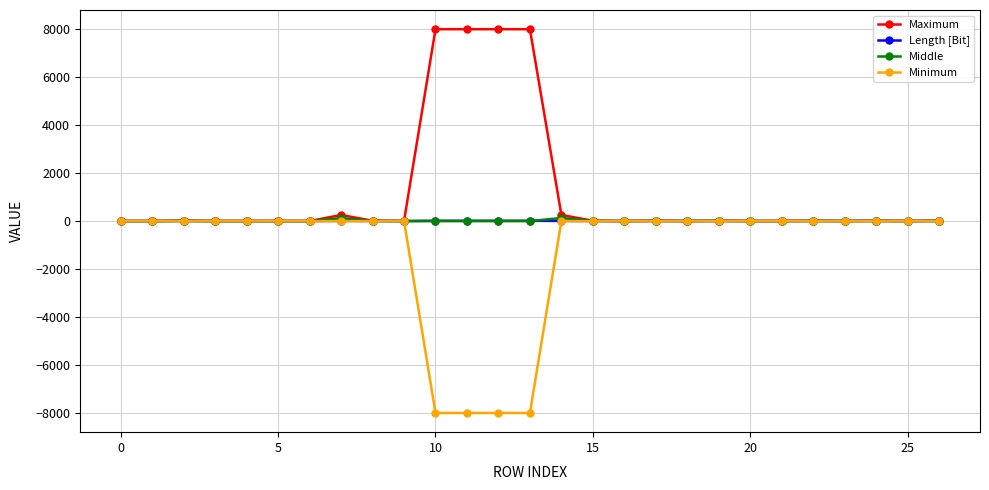

What are all the series names shown in the legend?

Maximum, Length [Bit], Middle, Minimum